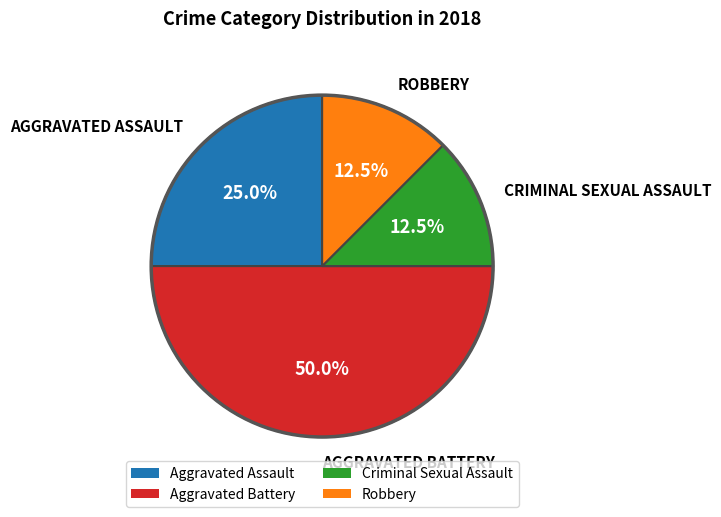

Count the number of slices in the pie.

4